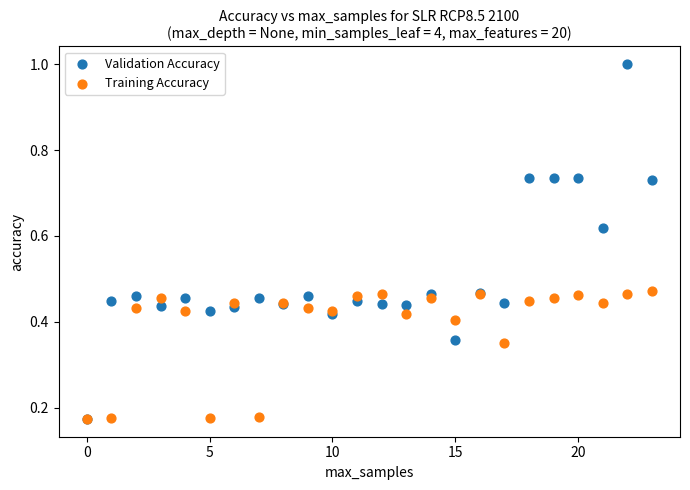

What are all the series names shown in the legend?

Validation Accuracy, Training Accuracy